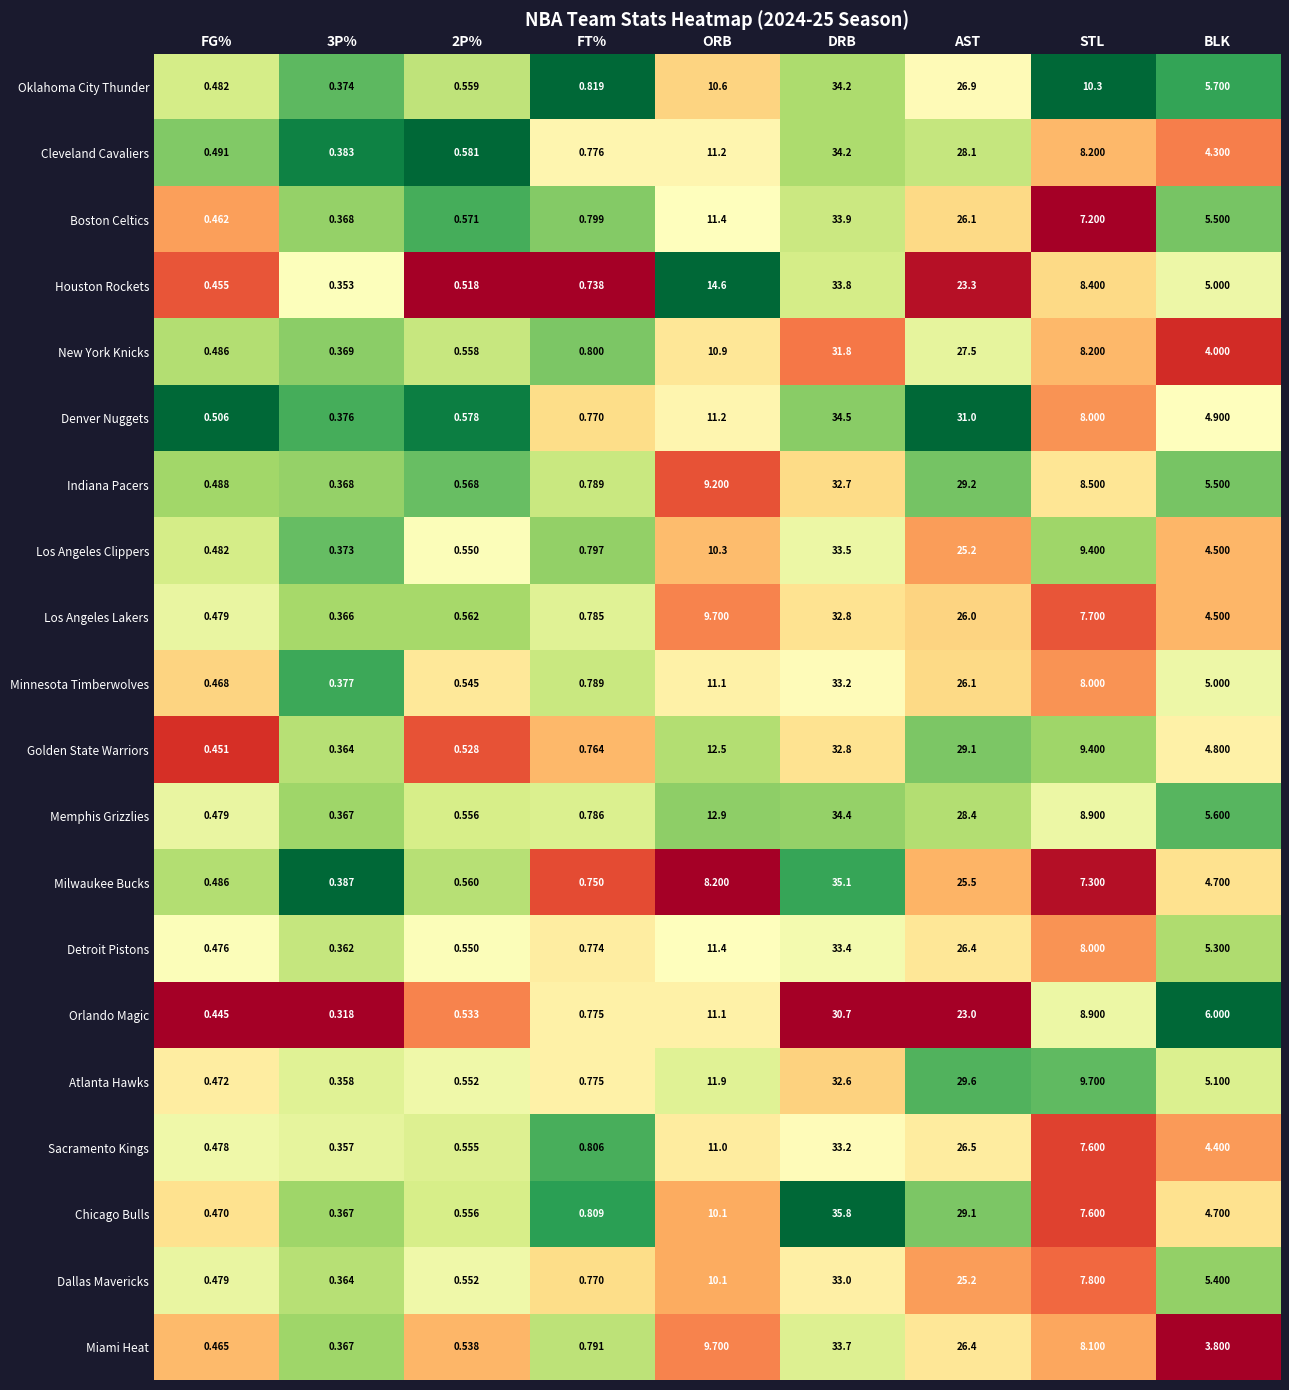

At which category is the sum across all series the highest?

DRB